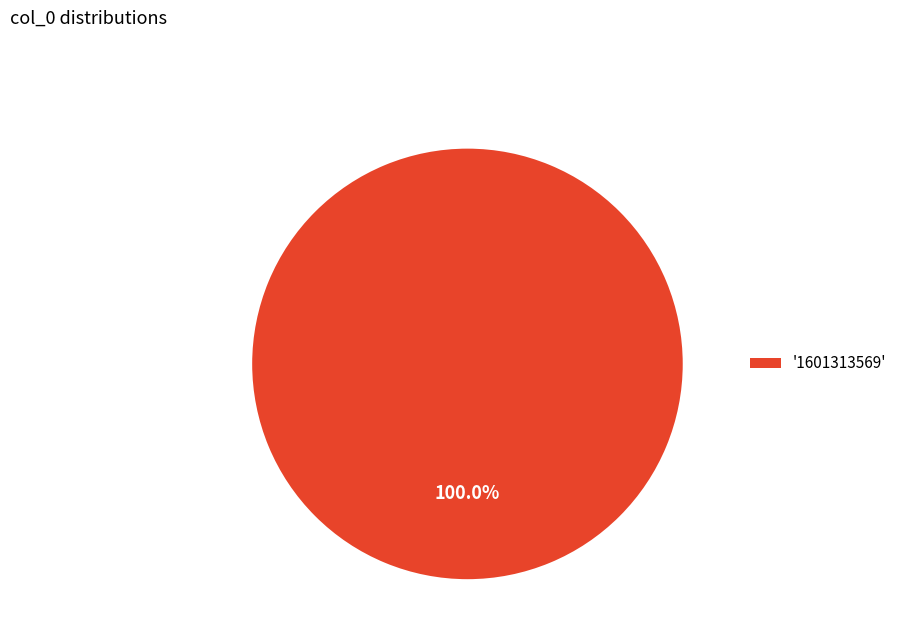

Rank the categories by value from lowest to highest.

'1601313569'